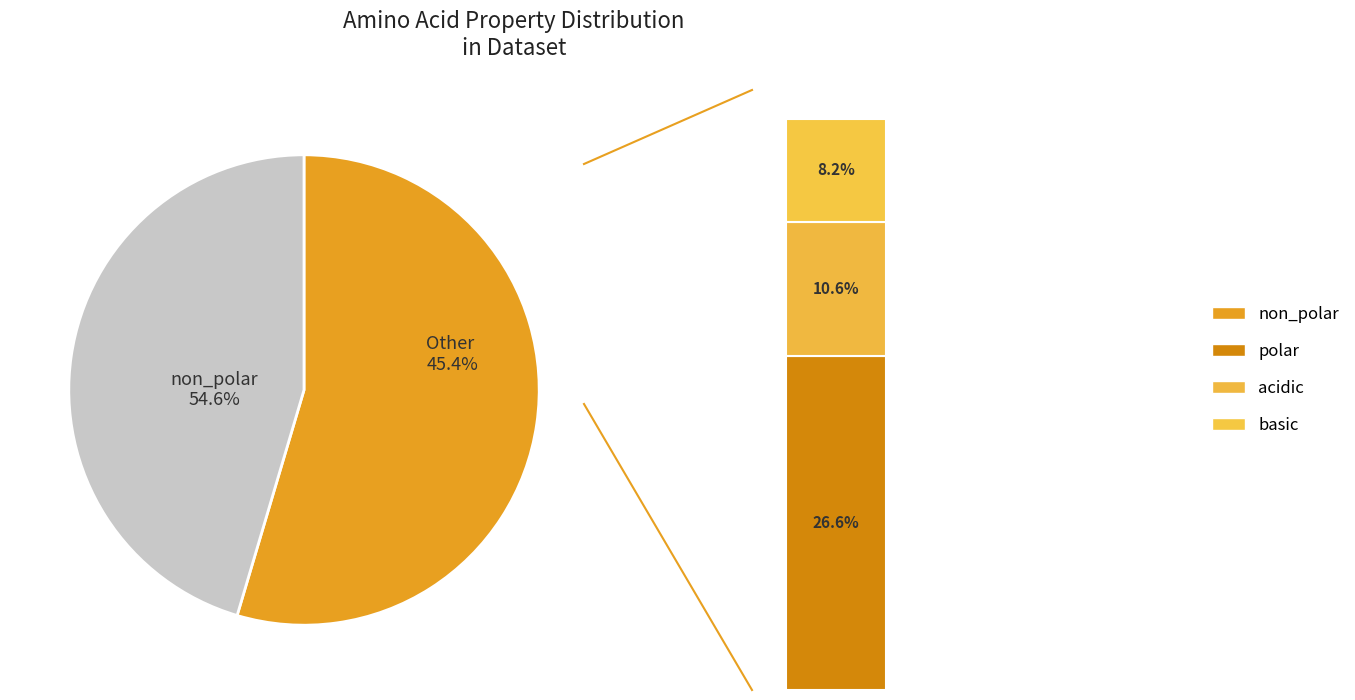

Rank the categories by value from highest to lowest.

non_polar, polar, acidic, basic